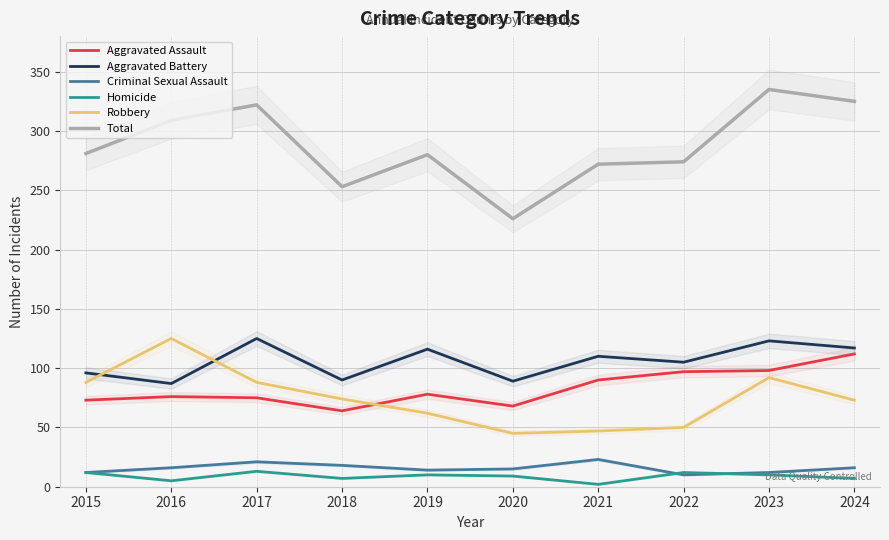

Which category has the highest value across all series?

2023